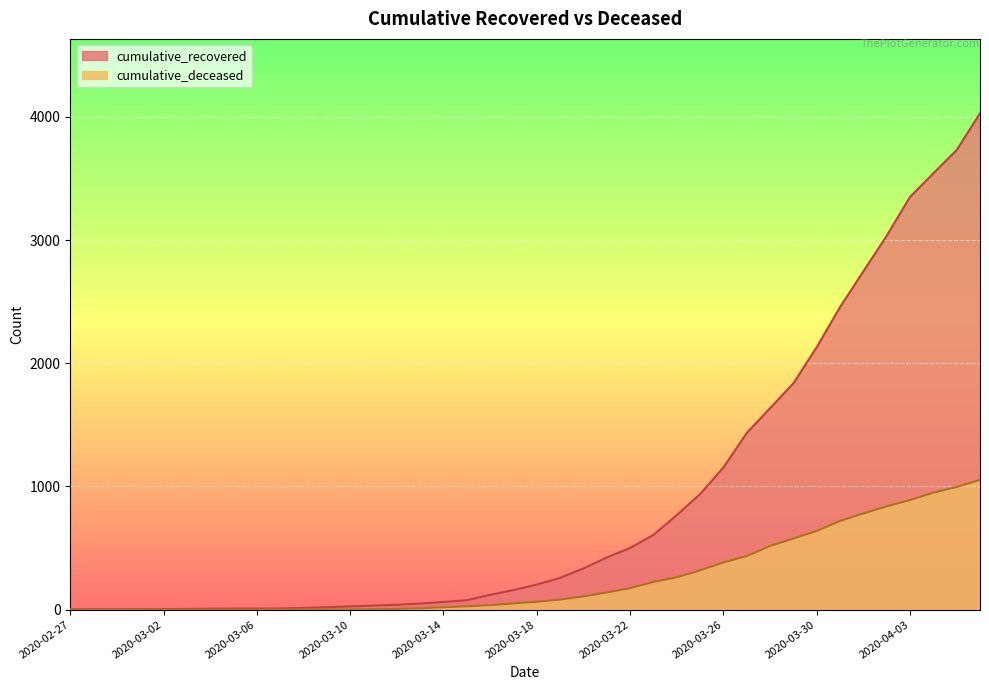

Reading right to left, extract all data points from this chart.

cumulative_recovered: 2020-04-06=4028	2020-04-05=3730	2020-04-04=3541	2020-04-03=3350	2020-04-02=3034	2020-04-01=2746	2020-03-31=2456	2020-03-30=2130	2020-03-29=1837	2020-03-28=1635	2020-03-27=1434	2020-03-26=1154	2020-03-25=938	2020-03-24=768	2020-03-23=607	2020-03-22=501	2020-03-21=424	2020-03-20=335	2020-03-19=258	2020-03-18=204	2020-03-17=159	2020-03-16=121	2020-03-15=77	2020-03-14=63	2020-03-13=50	2020-03-12=40	2020-03-11=33	2020-03-10=27	2020-03-09=20	2020-03-08=14	2020-03-07=10	2020-03-06=9	2020-03-05=9	2020-03-04=8	2020-03-03=6	2020-03-02=5	2020-03-01=4	2020-02-29=4	2020-02-28=4	2020-02-27=3
cumulative_deceased: 2020-04-06=1054	2020-04-05=996	2020-04-04=950	2020-04-03=890	2020-04-02=839	2020-04-01=781	2020-03-31=720	2020-03-30=639	2020-03-29=578	2020-03-28=517	2020-03-27=435	2020-03-26=384	2020-03-25=319	2020-03-24=263	2020-03-23=225	2020-03-22=175	2020-03-21=140	2020-03-20=108	2020-03-19=82	2020-03-18=65	2020-03-17=51	2020-03-16=37	2020-03-15=28	2020-03-14=20	2020-03-13=11	2020-03-12=6	2020-03-11=4	2020-03-10=2	2020-03-09=2	2020-03-08=2	2020-03-07=1	2020-03-06=0	2020-03-05=0	2020-03-04=0	2020-03-03=0	2020-03-02=0	2020-03-01=0	2020-02-29=0	2020-02-28=0	2020-02-27=0